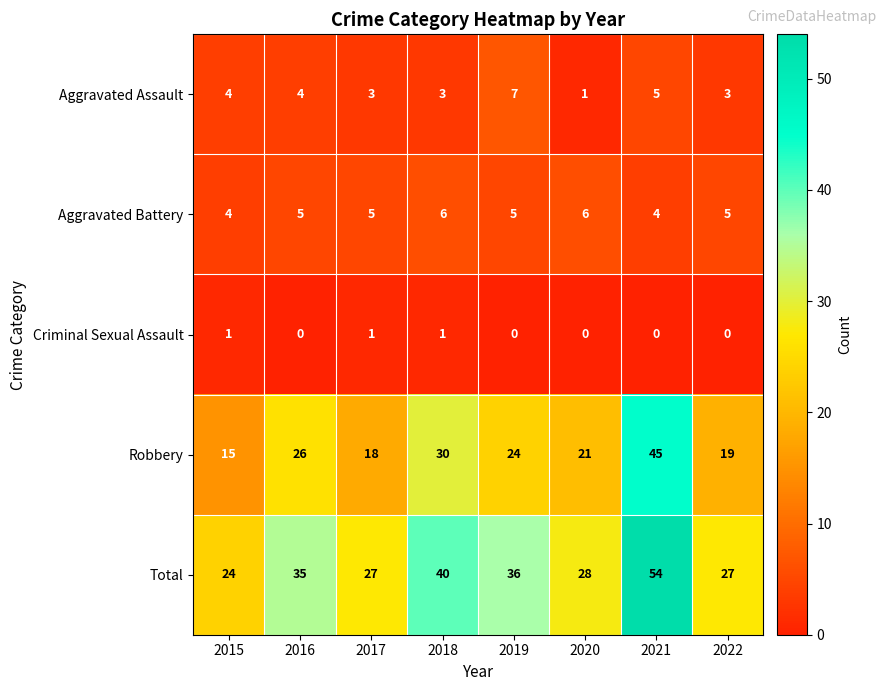

The value of Aggravated Battery at 2022 is 5. True or false?

True